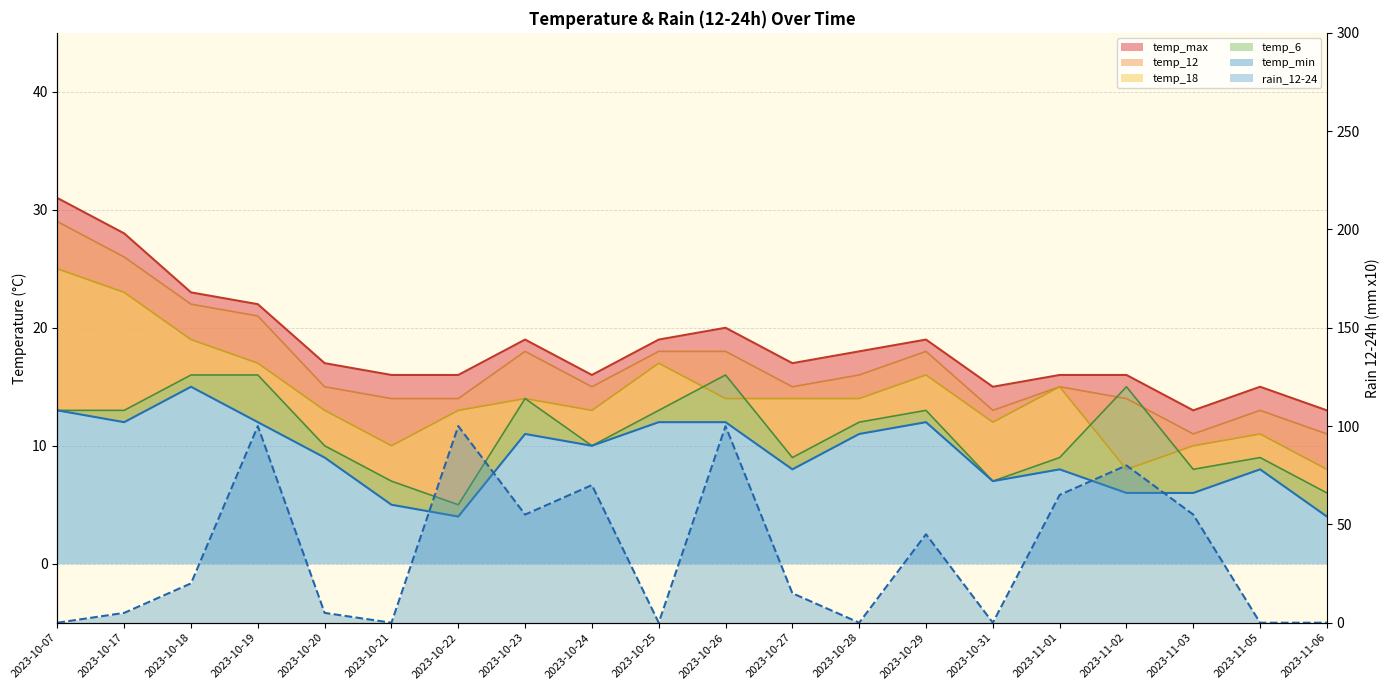

At which label does temp_18 reach its minimum?

2023-11-02